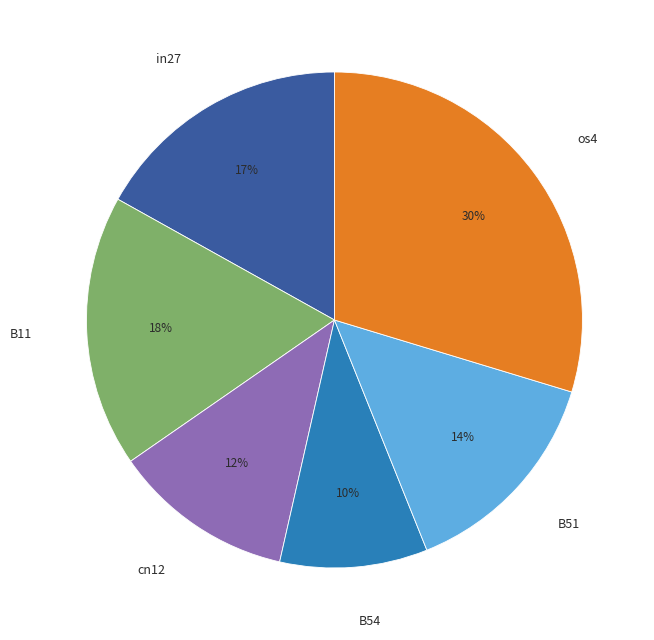

The B51 slice represents 23% of the pie. True or false?

False